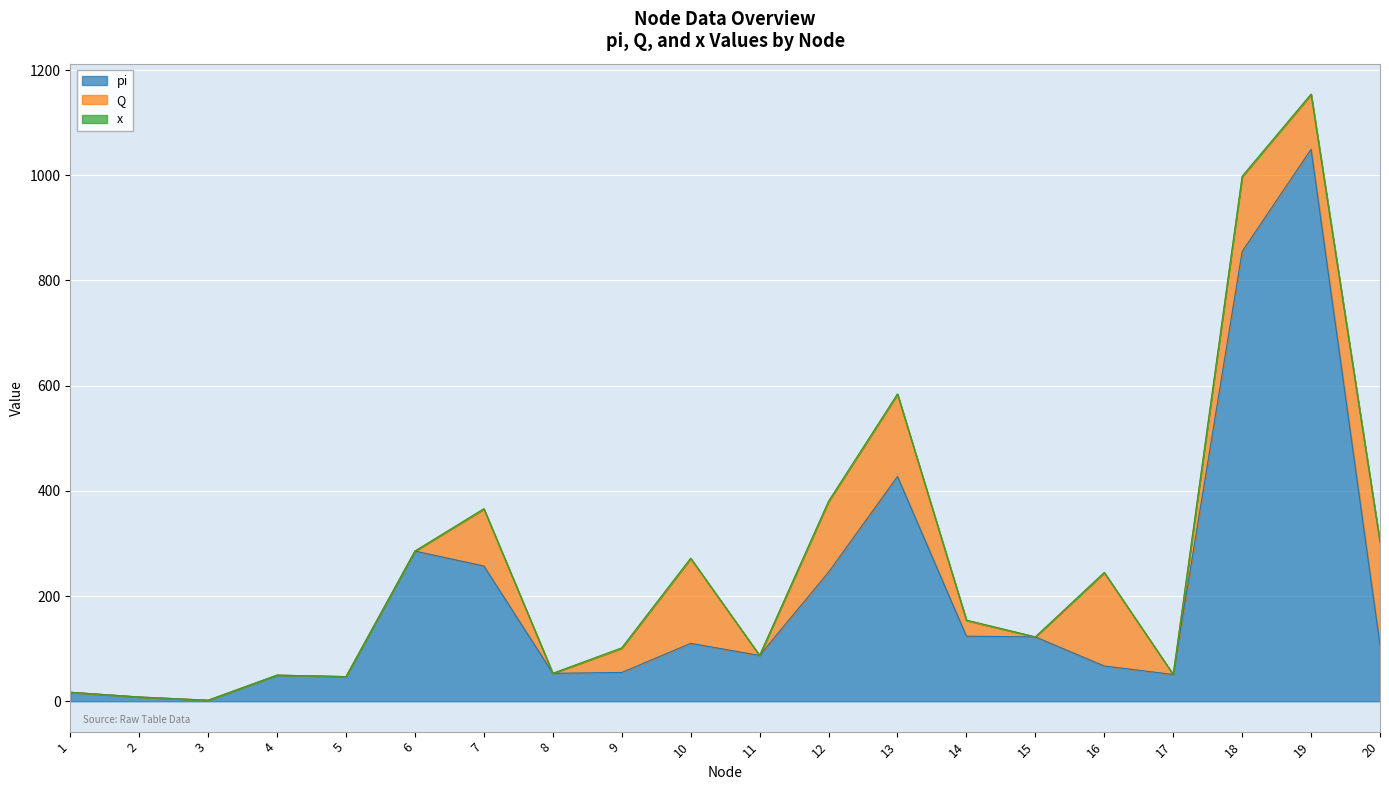

What is the difference between the x values at 16 and 15?

1.0